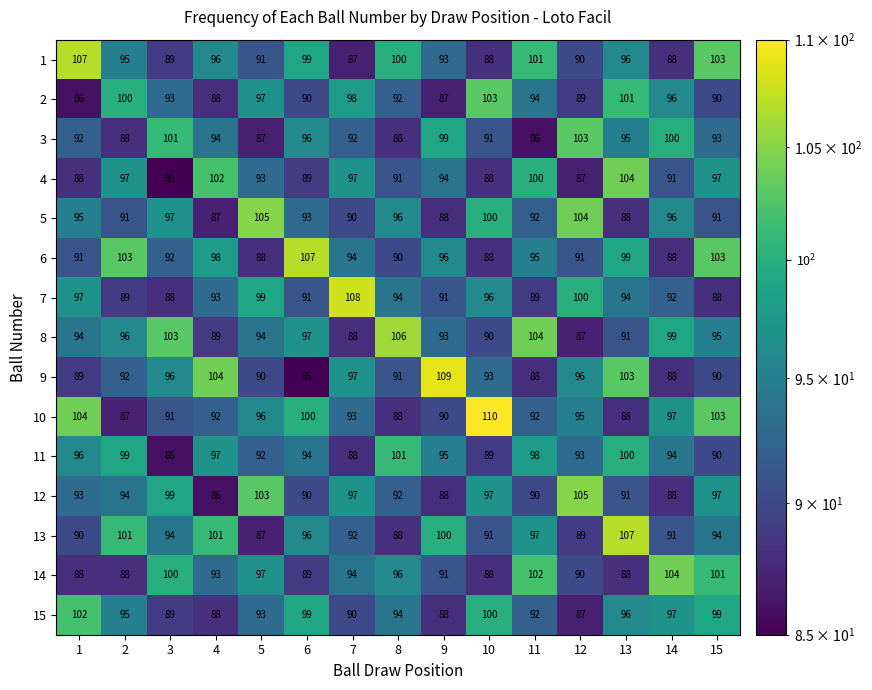

What is the difference between the highest and lowest values at 6?

22